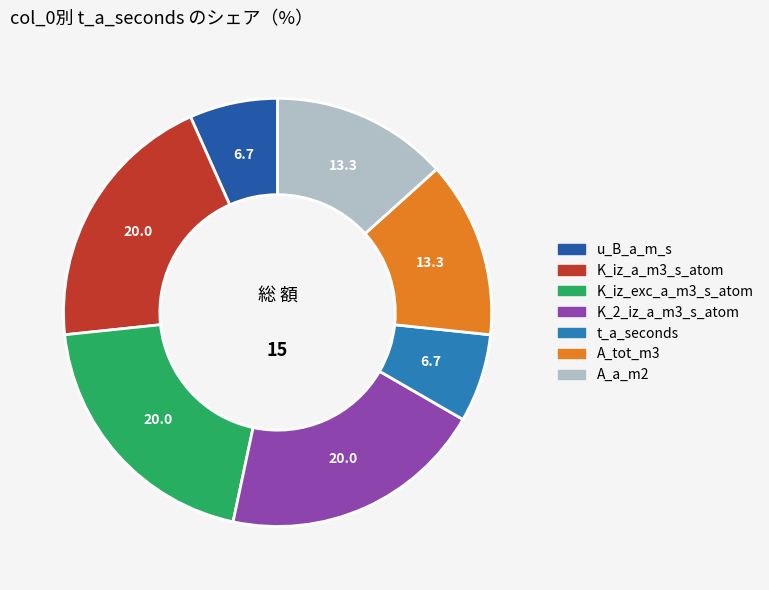

Is there any slice that represents more than half of the pie?

No